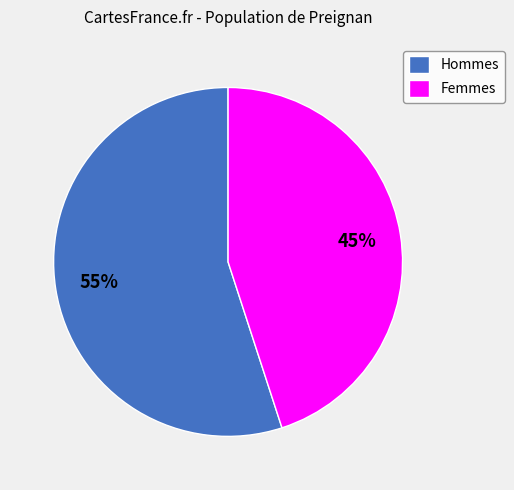

Rank the categories by value from lowest to highest.

Femmes, Hommes